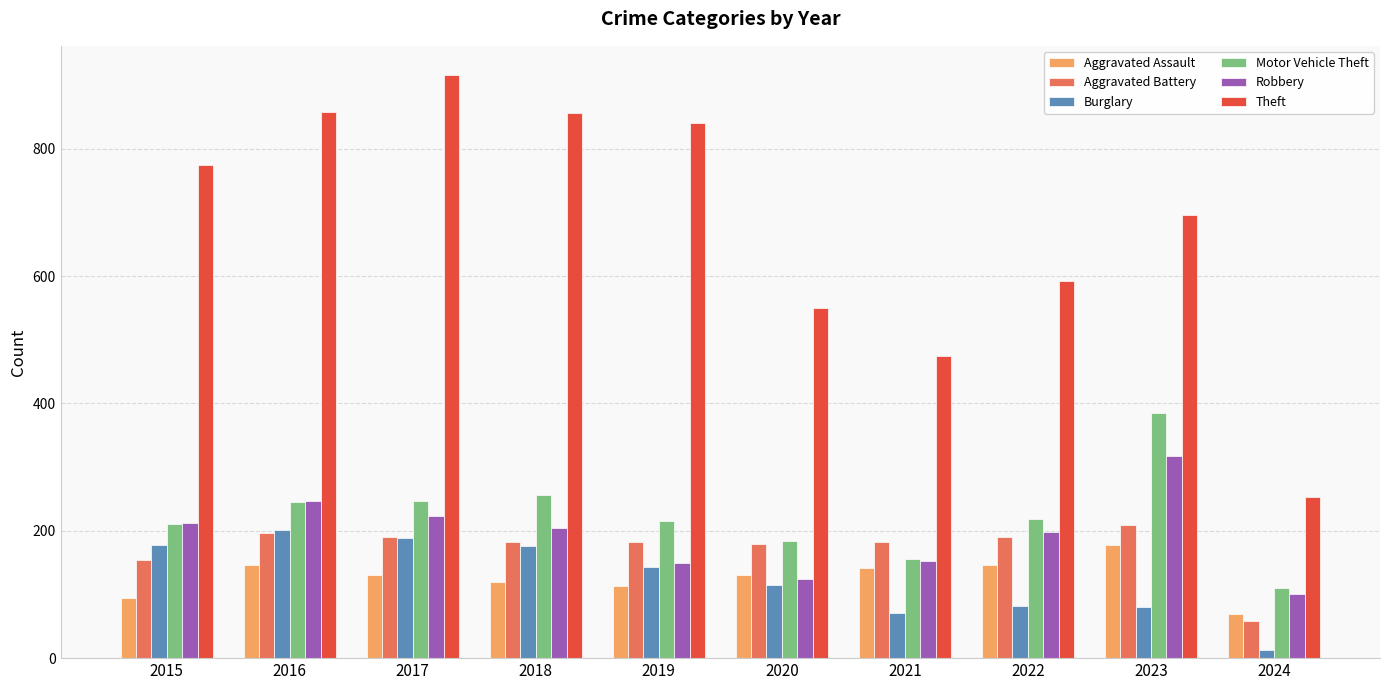

At how many categories does at least one series exceed 291?

9